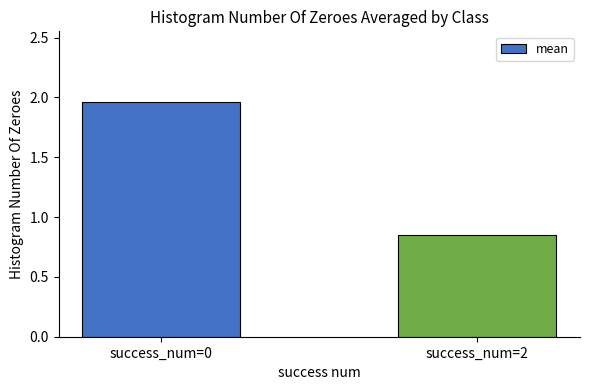

True or false: the data shows 2.8 at success_num=0.

False